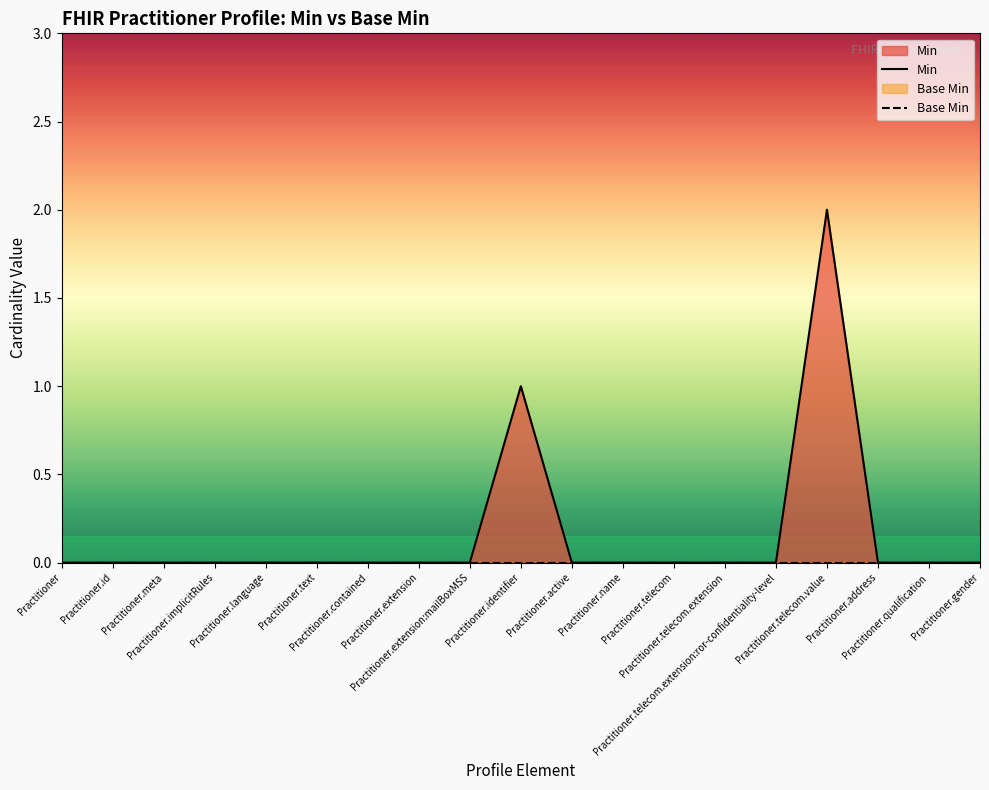

At Practitioner.address, list the series in order from largest to smallest.

Min, Base Min